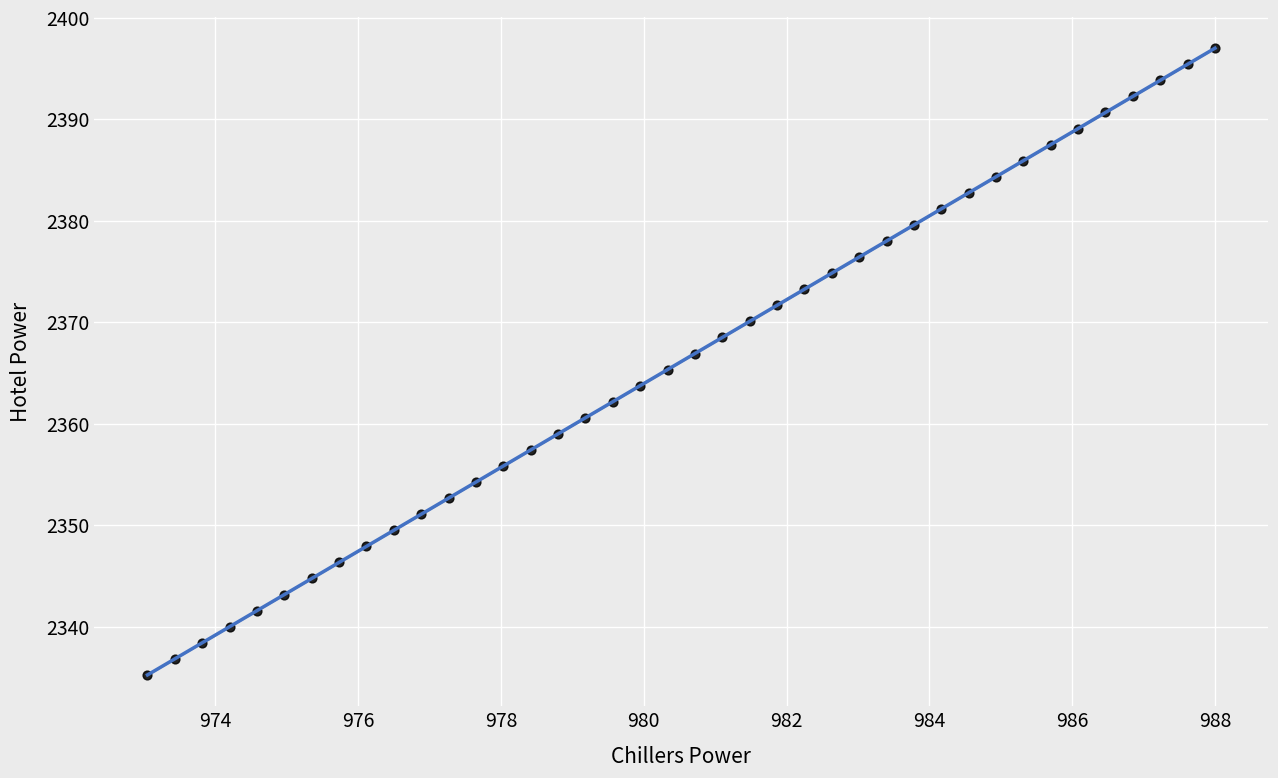

What is the range of X values (max minus min)?

15.0